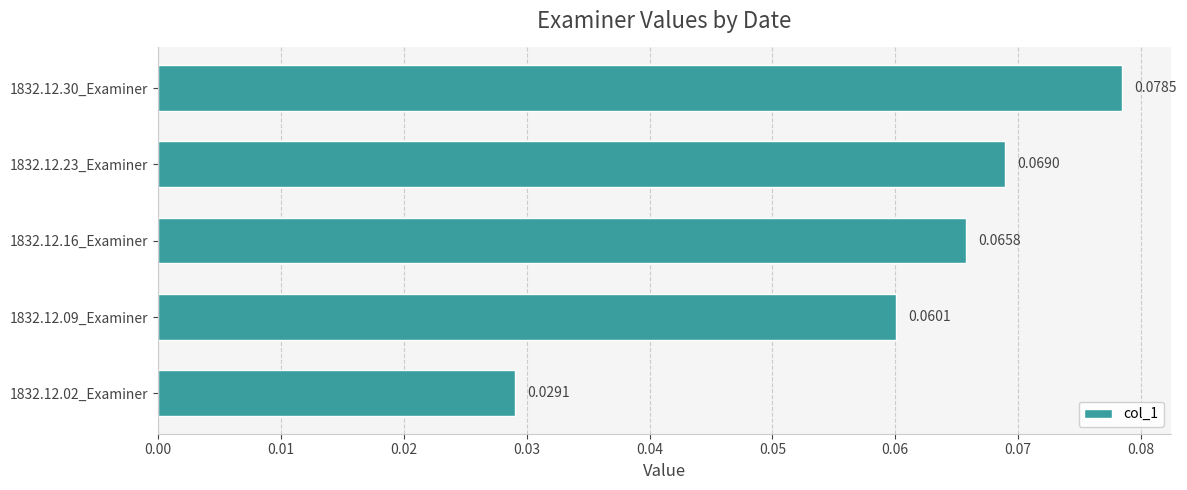

What is the sum of all values?

0.3